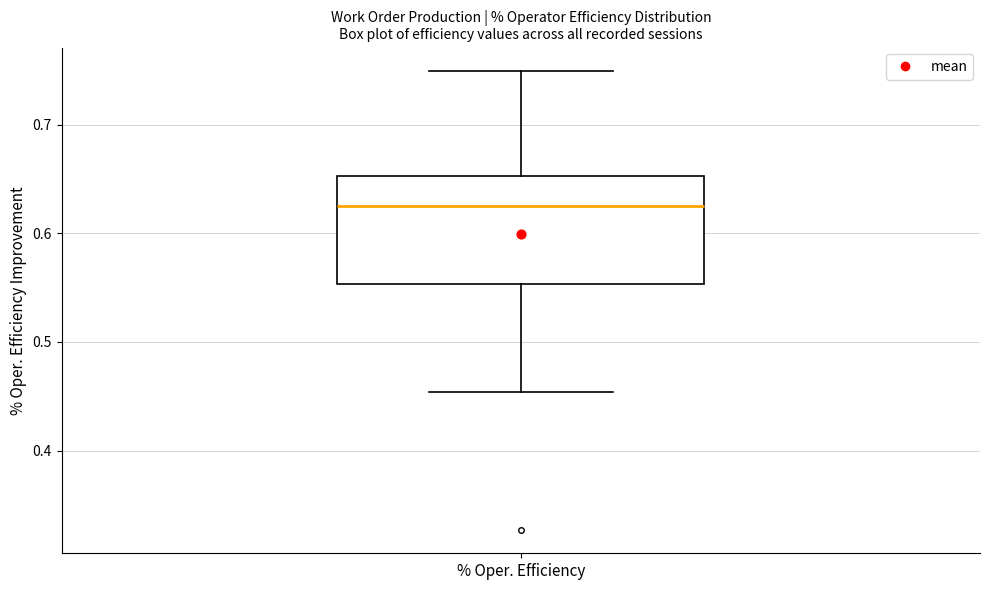

Where is the lower edge of the box for % Oper. Efficiency on the y-axis? The values are not printed on the chart, so give them approximately, as read against the axis.

0.55